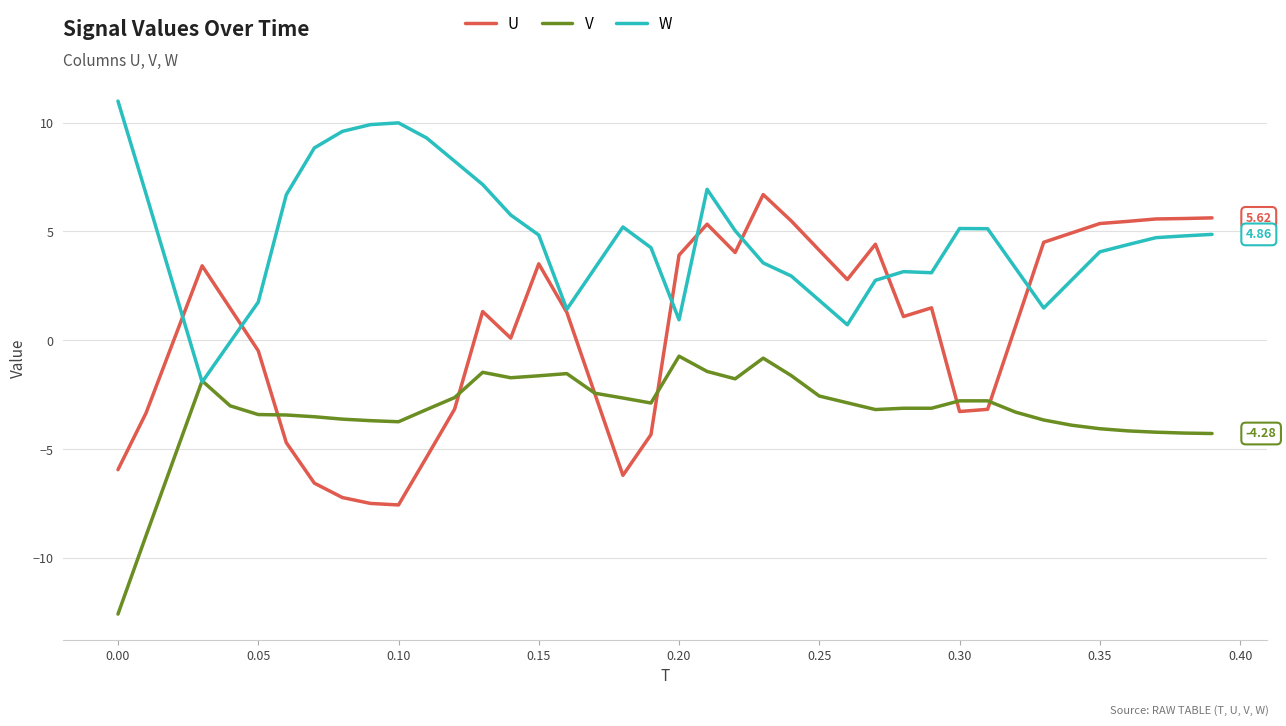

List the series in order of their overall mean, lowest first.

V, U, W